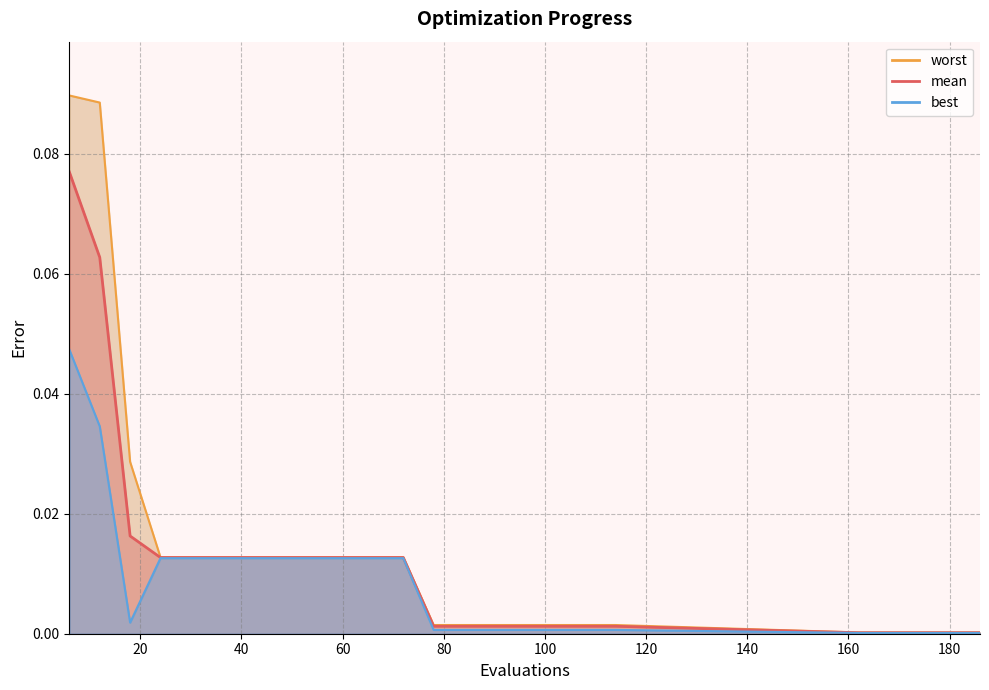

Count the number of data series in this chart.

3